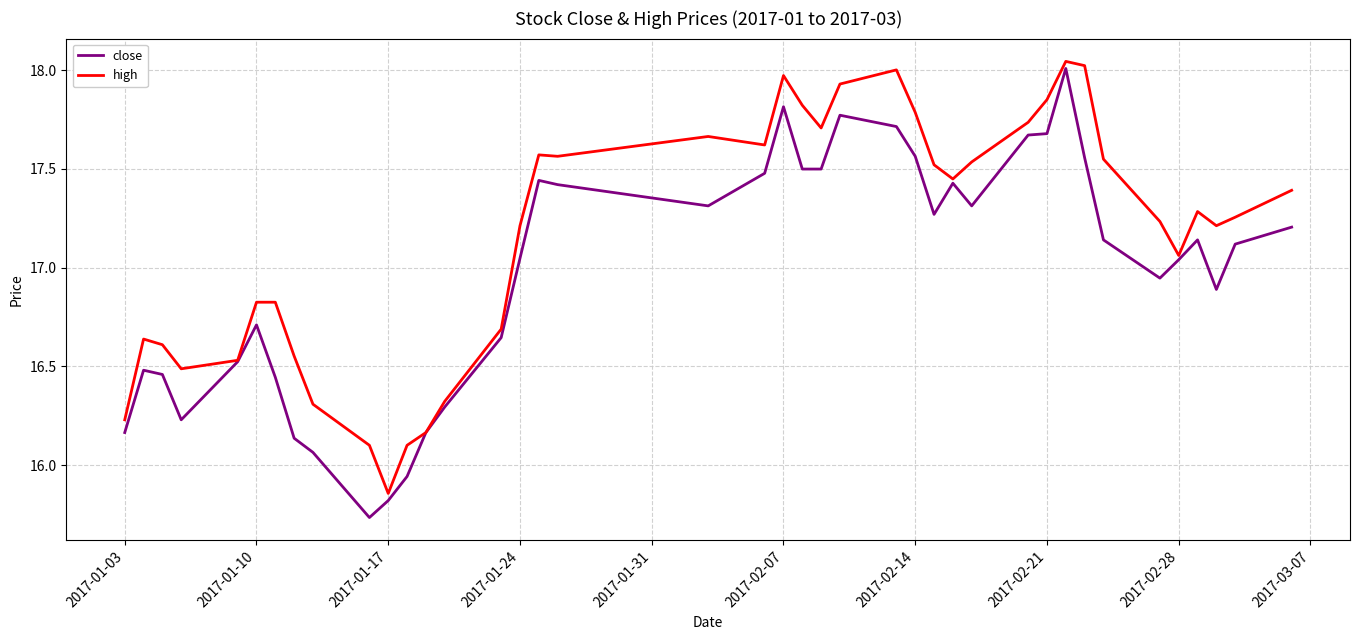

List the series in order of their overall mean, lowest first.

close, high